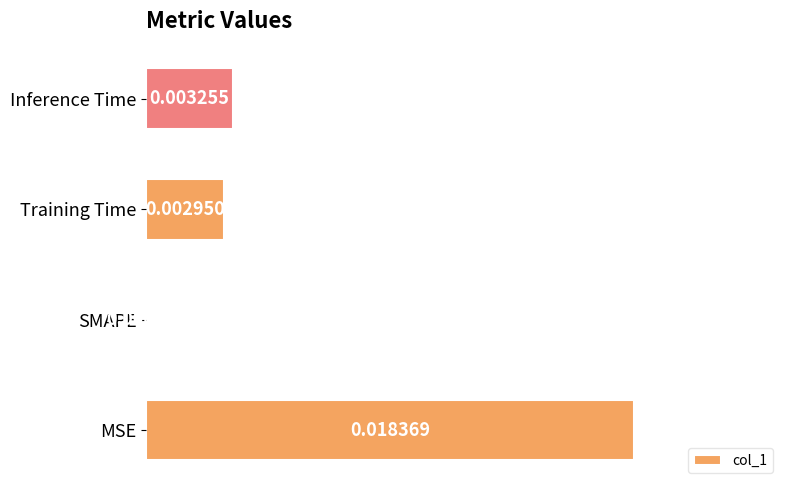

At which category does the chart reach its peak across all series?

MSE